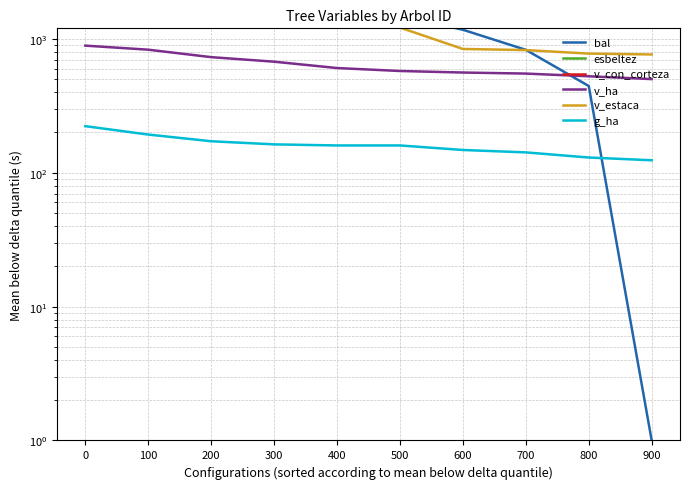

Between 100 and 900, which series saw the biggest shift?

bal